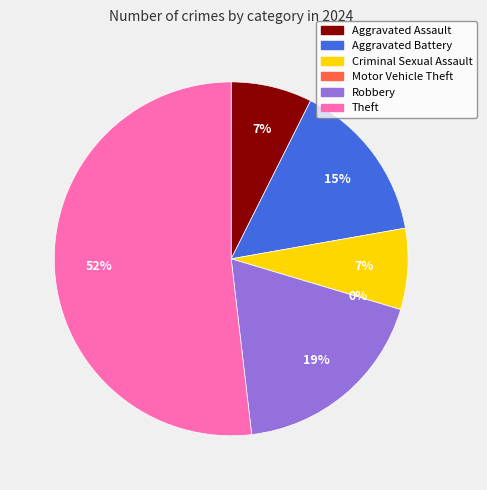

Combined, what portion of the pie is Motor Vehicle Theft and Criminal Sexual Assault?

7.4%